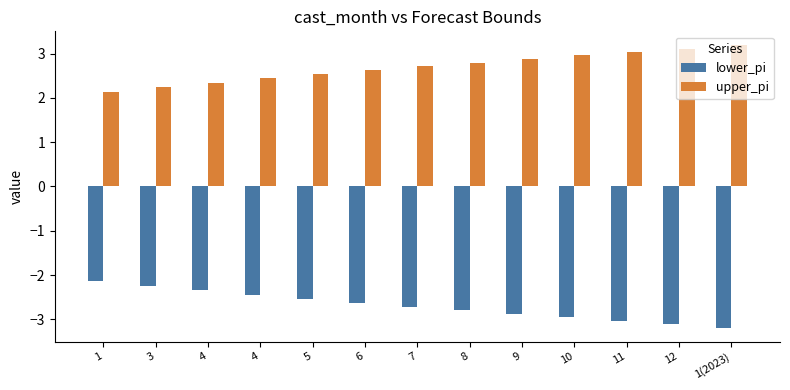

Which has a higher value, 4 or 3?

3